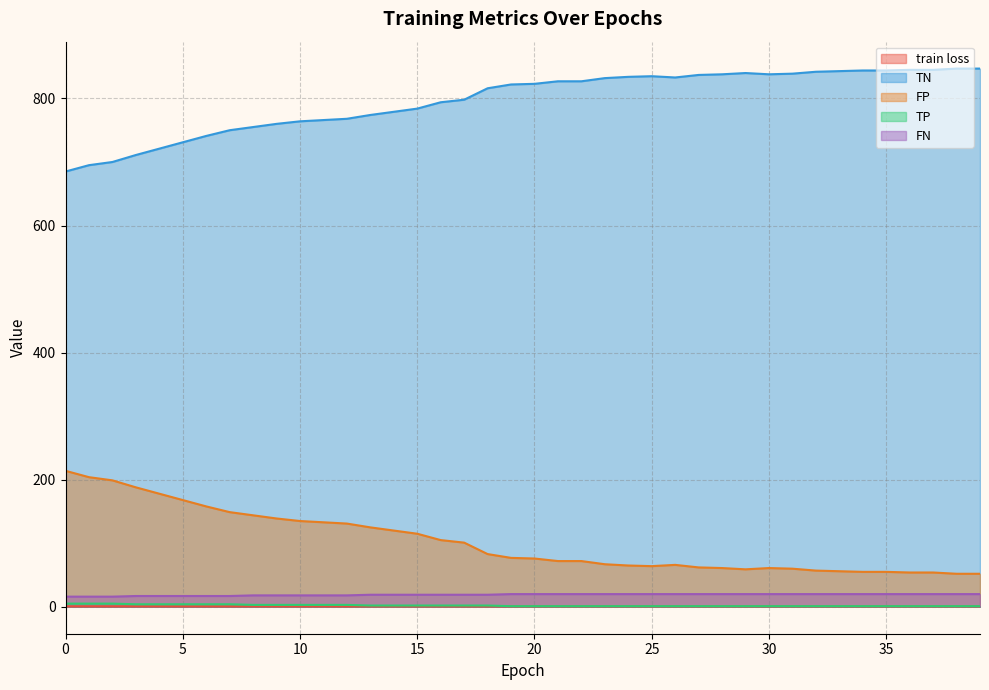

How many data points in TN are less than 823?

20